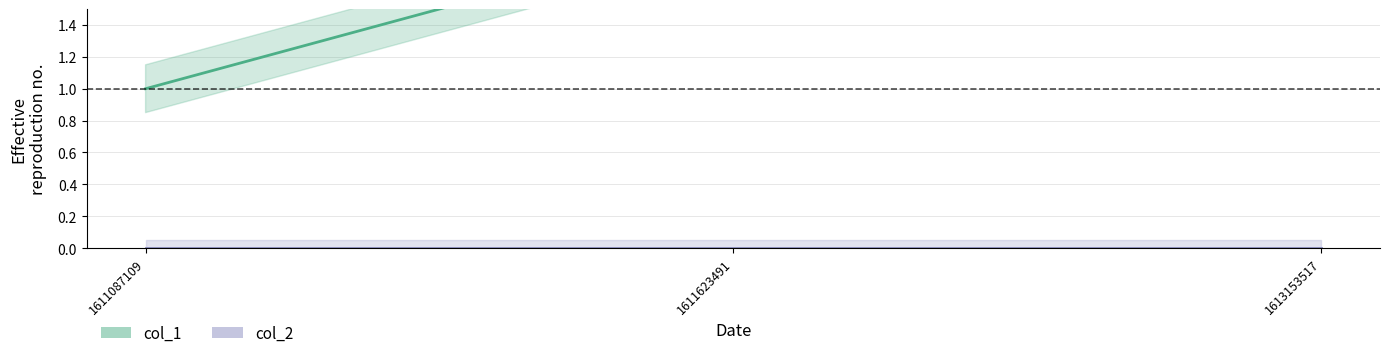

At which label is the value closest to 2?

1611623491